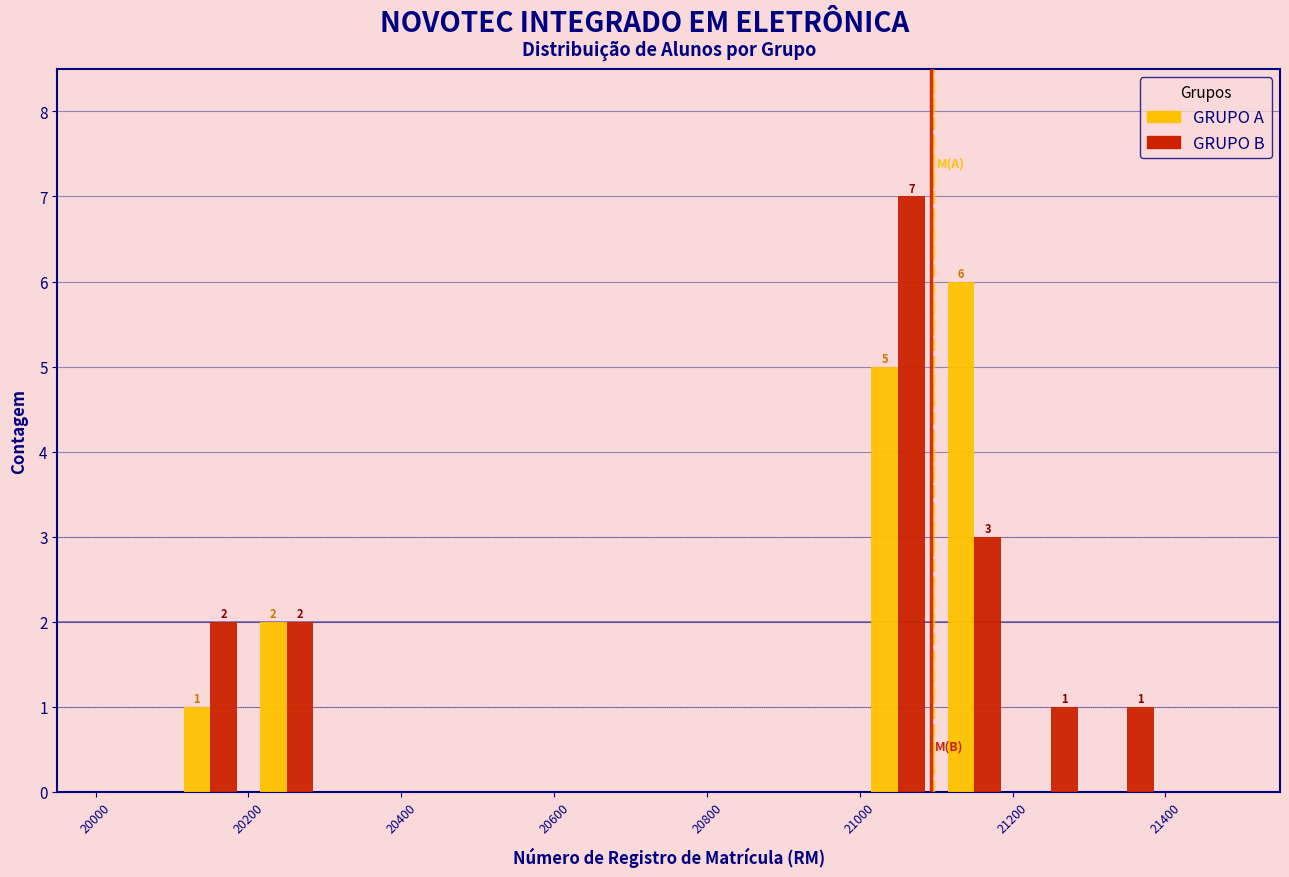

In the GRUPO B series, which range on the x-axis has the tallest bar?

21000 to 21100